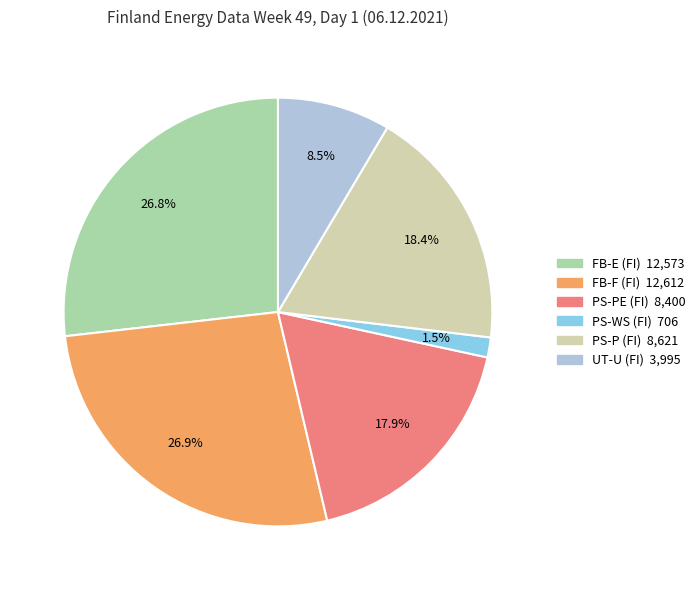

Does PS-P (FI) represent more than half of the total?

No